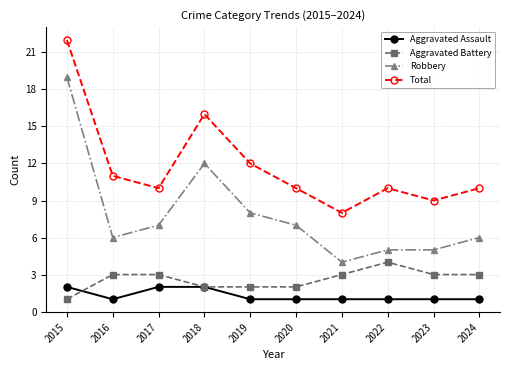

Reading left to right, transcribe all the data shown in this chart.

Aggravated Assault: 2015=2	2016=1	2017=2	2018=2	2019=1	2020=1	2021=1	2022=1	2023=1	2024=1
Aggravated Battery: 2015=1	2016=3	2017=3	2018=2	2019=2	2020=2	2021=3	2022=4	2023=3	2024=3
Robbery: 2015=19	2016=6	2017=7	2018=12	2019=8	2020=7	2021=4	2022=5	2023=5	2024=6
Total: 2015=22	2016=11	2017=10	2018=16	2019=12	2020=10	2021=8	2022=10	2023=9	2024=10